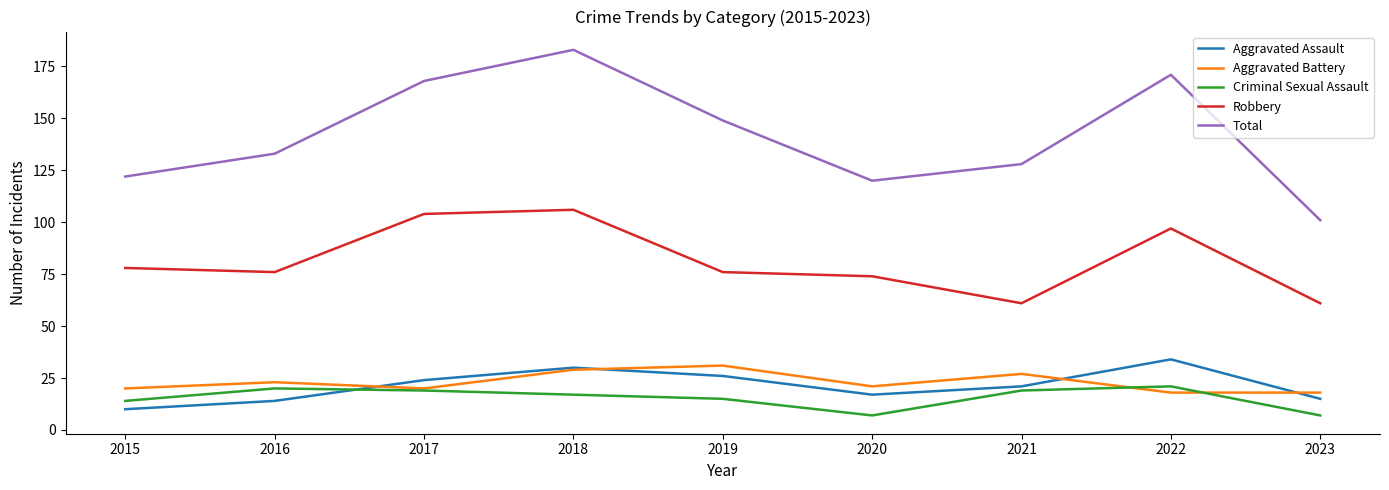

True or false: Aggravated Battery and Robbery cross at least once.

False